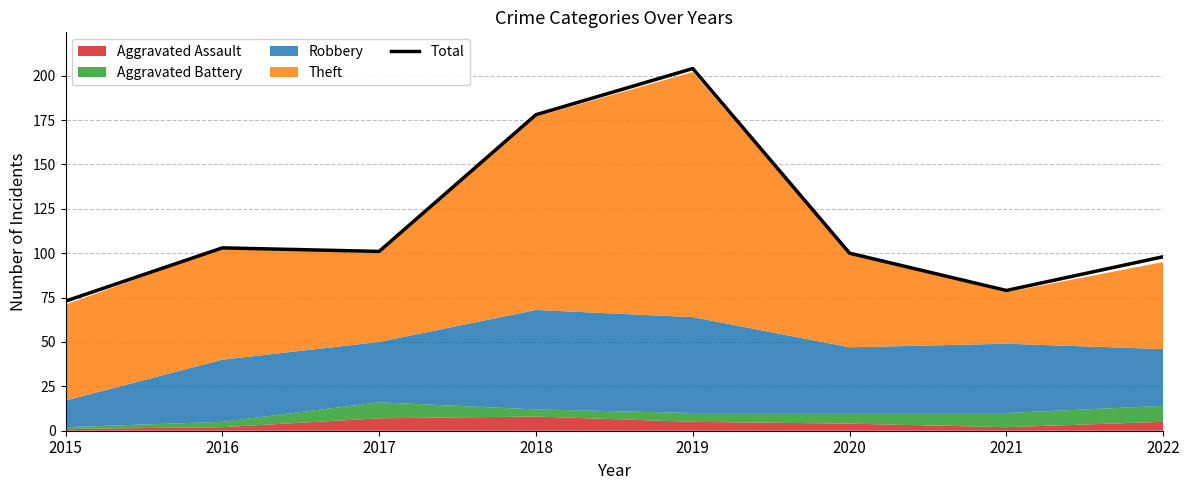

Reading right to left, extract all data points from this chart.

2022=98	2021=79	2020=100	2019=204	2018=178	2017=101	2016=103	2015=73